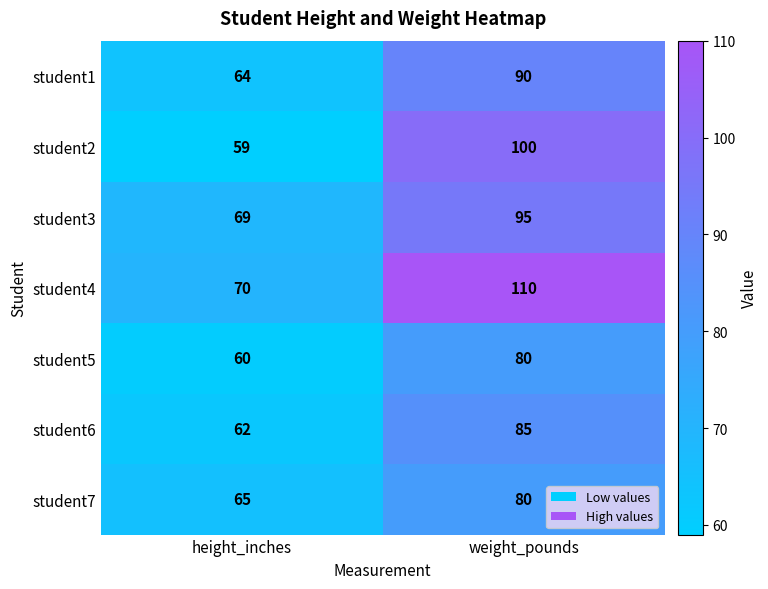

Reading right to left, what are all the values shown in this chart?

student1: 90	64
student2: 100	59
student3: 95	69
student4: 110	70
student5: 80	60
student6: 85	62
student7: 80	65